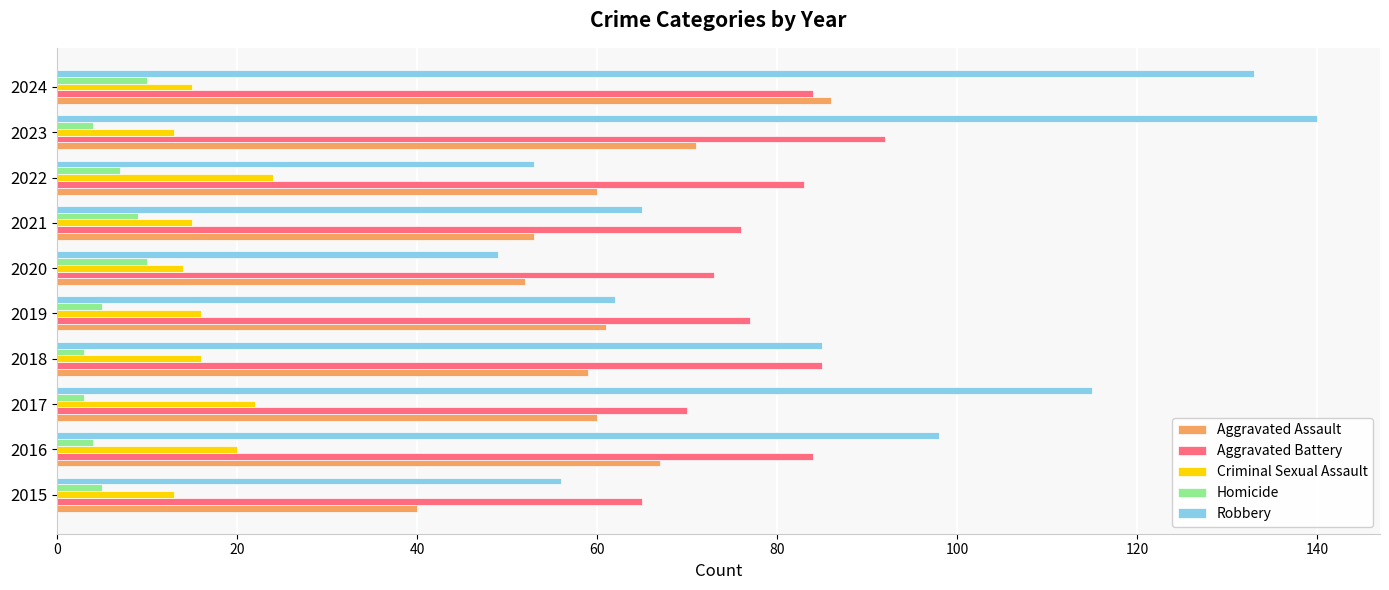

True or false: Aggravated Assault has a value of 84 at 2021.

False